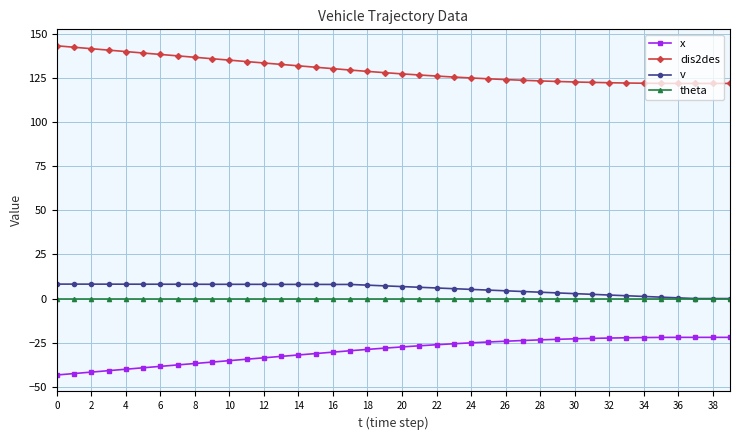

What is the value of the x point at the 29th from the left?

-23.4